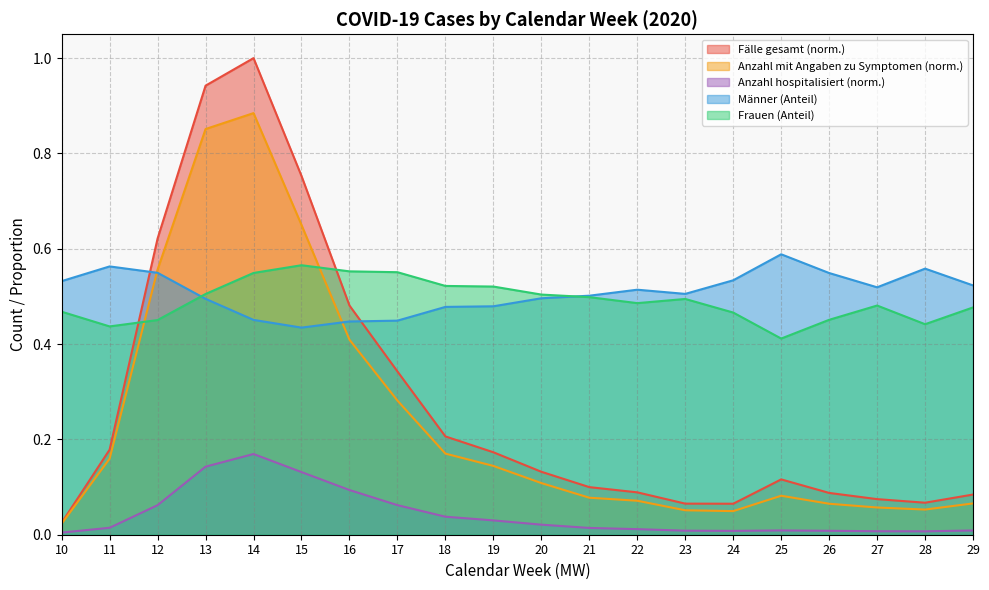

Does the chart display data point markers on the line(s)?

No